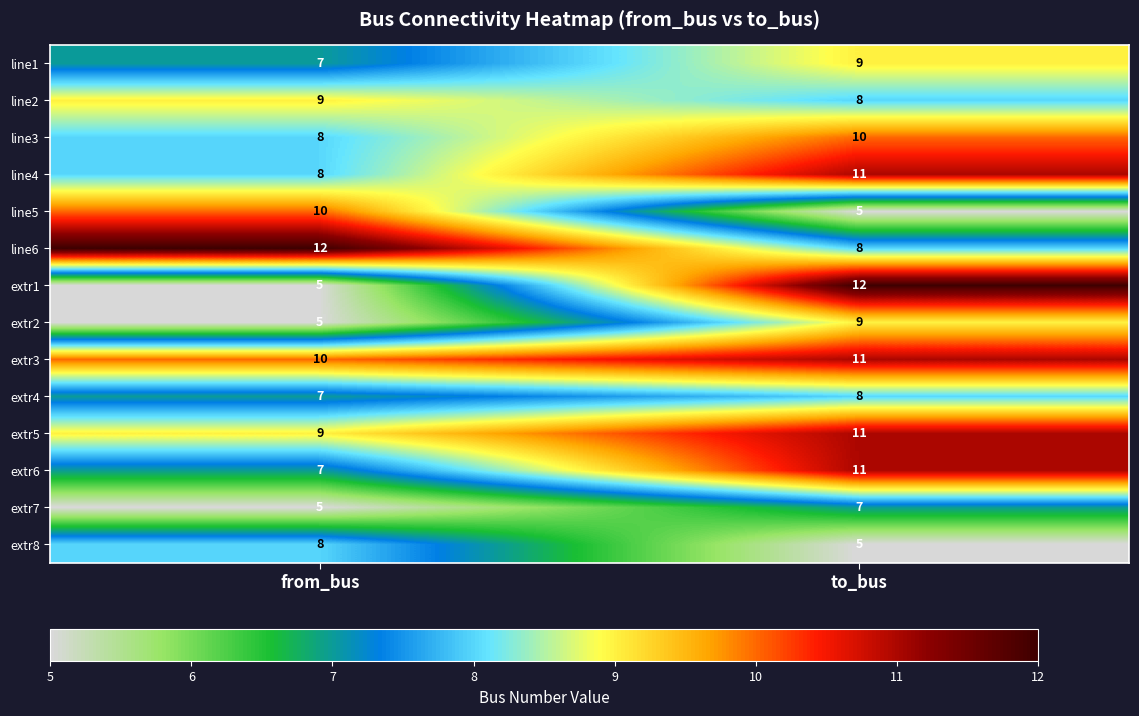

What is the difference between the highest and lowest values at from_bus?

7